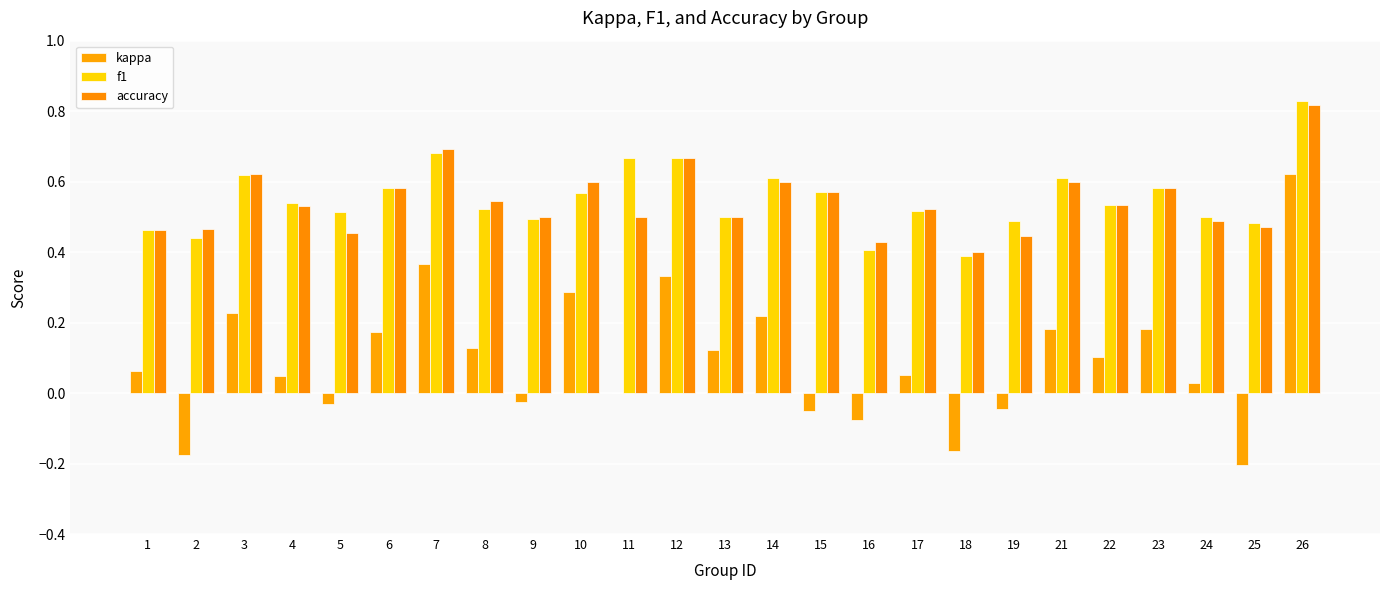

Where does the kappa series first go above 0?

1